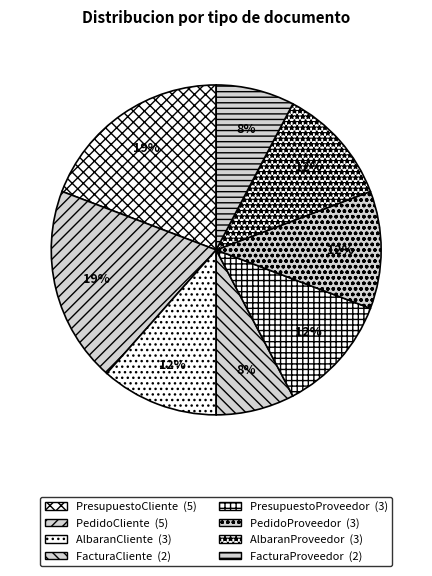

Is it true that AlbaranCliente is 12% of the pie?

True